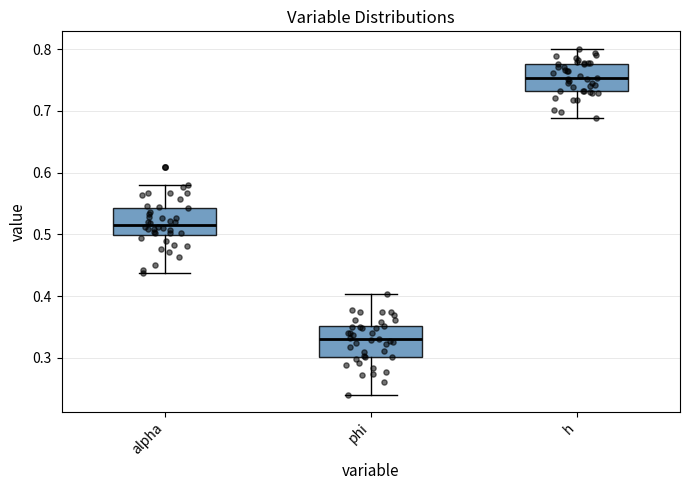

Where does the median line of the box for h sit on the y-axis? The values are not printed on the chart, so give them approximately, as read against the axis.

0.75